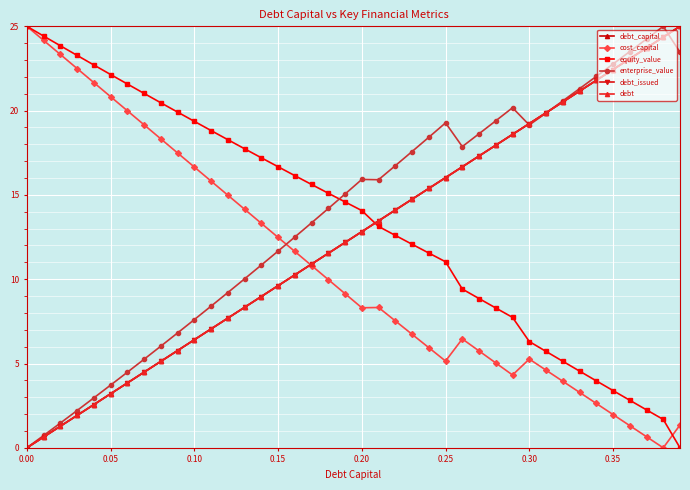

Does the chart have visible grid lines?

Yes